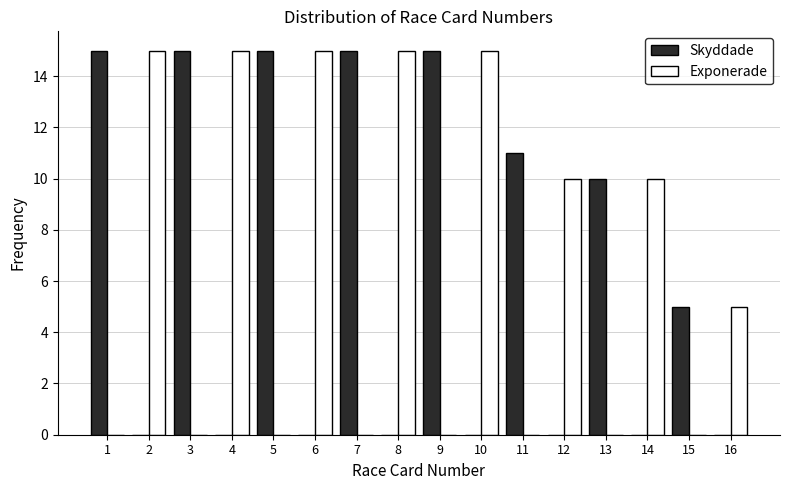

True or false: Skyddade has a value of 8 at 9.

False